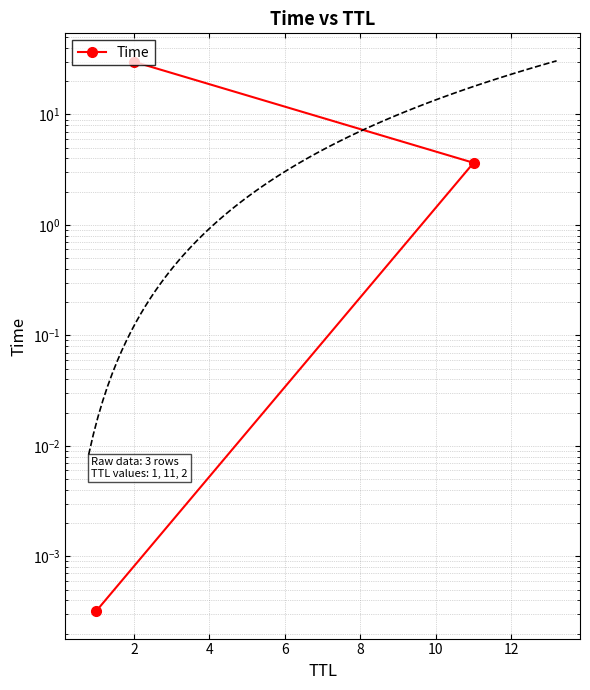

Does the chart have visible grid lines?

Yes